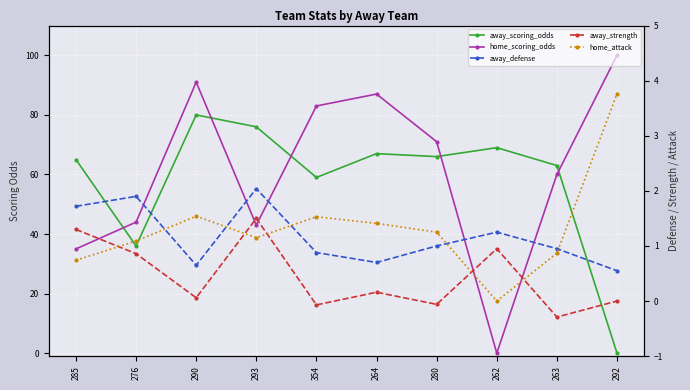

What are all the series names shown in the legend?

away_scoring_odds, home_scoring_odds, away_defense, away_strength, home_attack